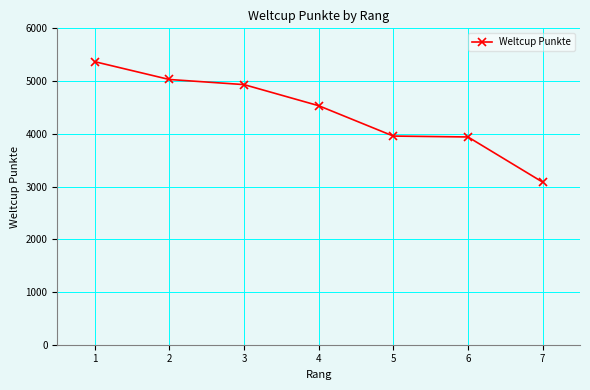

What is the value of the 1st point from the left?

5368